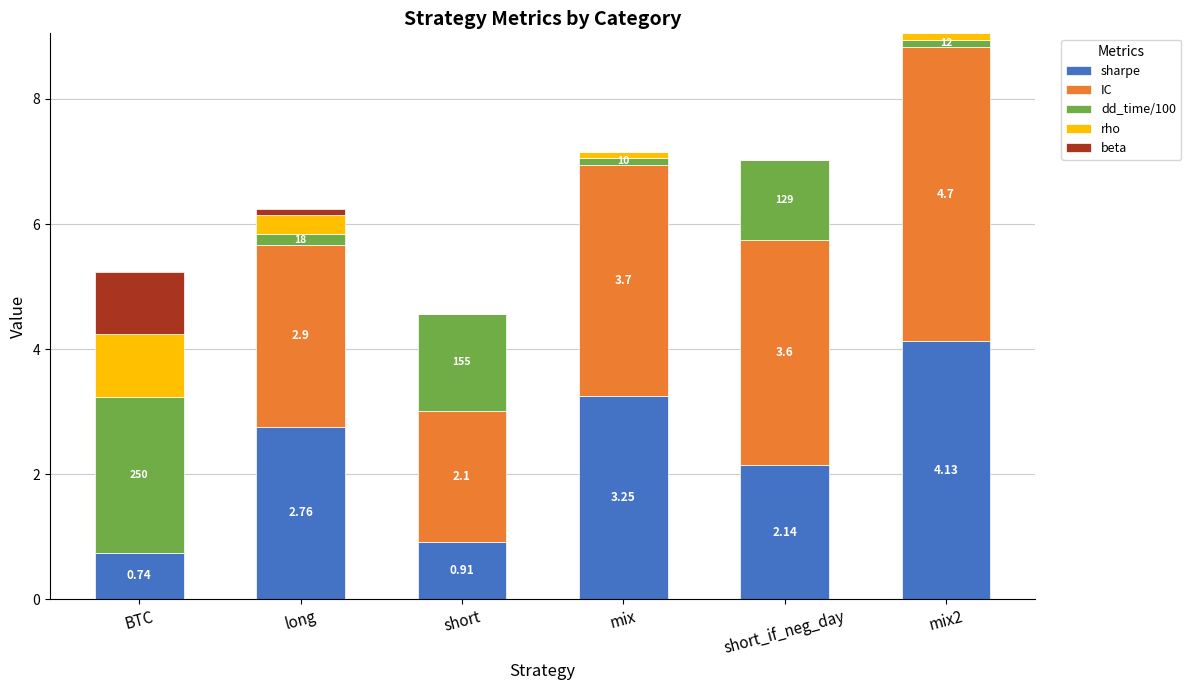

Where does the sharpe series first go above 2?

long